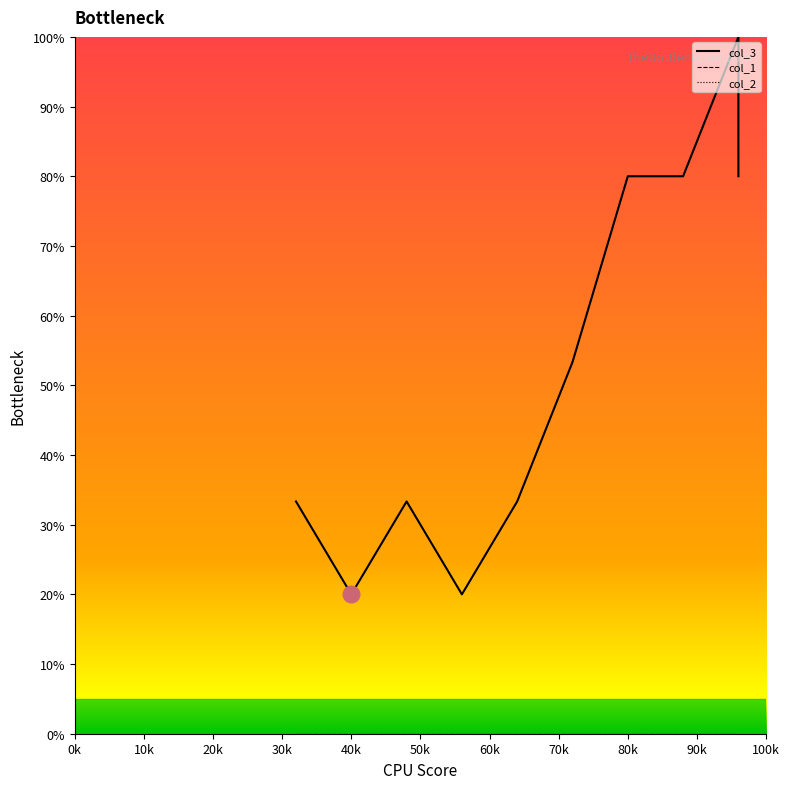

In col_3, how many points are higher than both neighbors (excluding endpoints)?

1